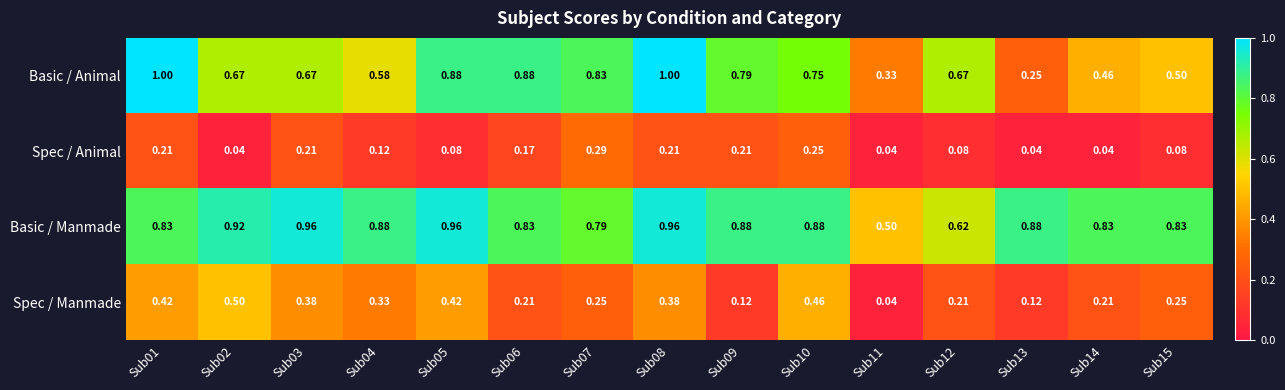

What is the total value across all series at Sub13?

1.3